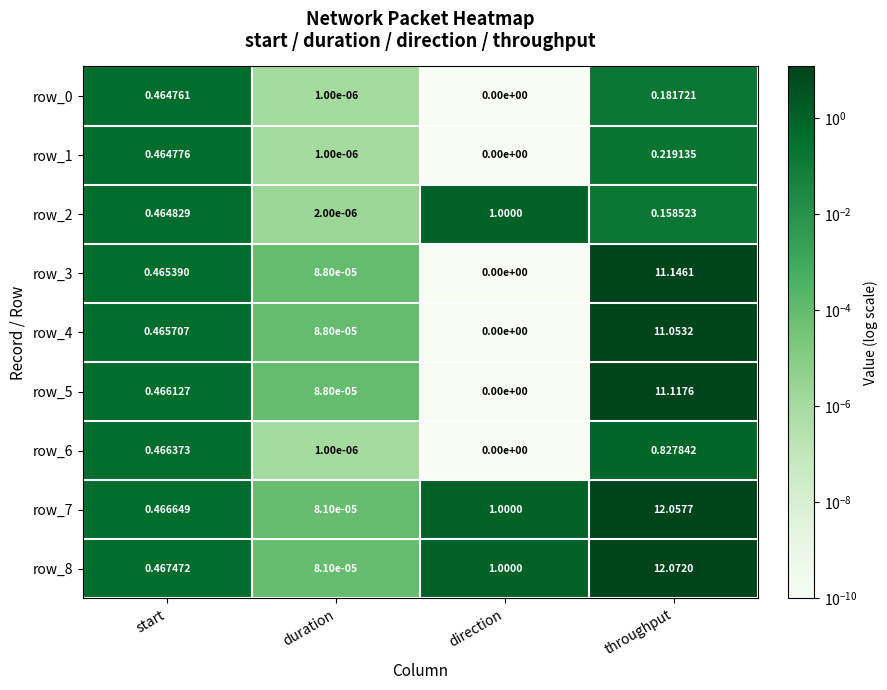

What is the spread (max minus min) of values at throughput?

11.9